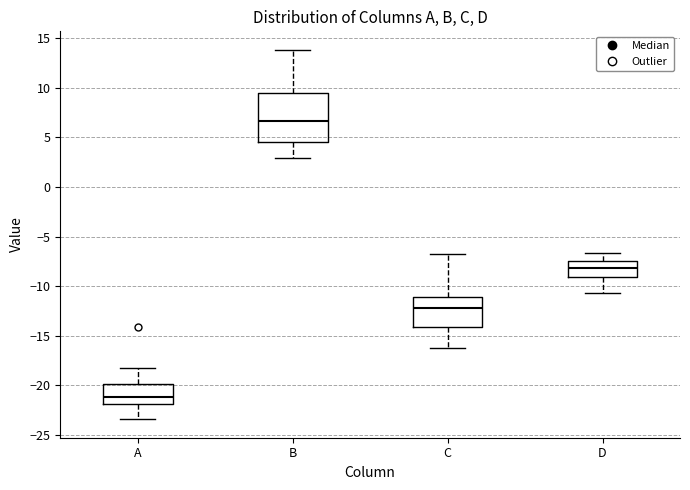

Where is the lower edge of the box for B on the y-axis? The values are not printed on the chart, so give them approximately, as read against the axis.

4.5